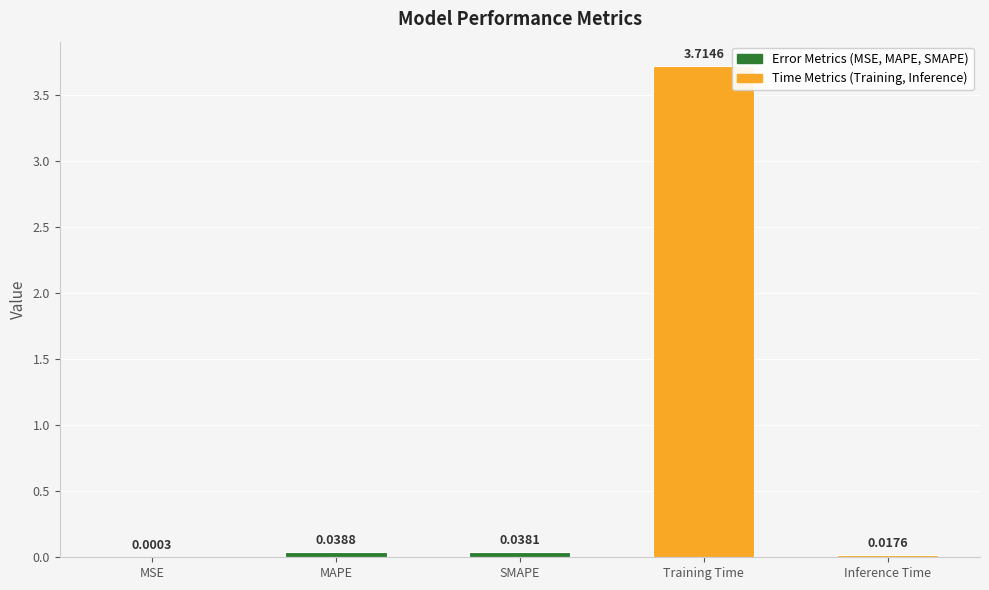

What is the sum of all values?

3.8